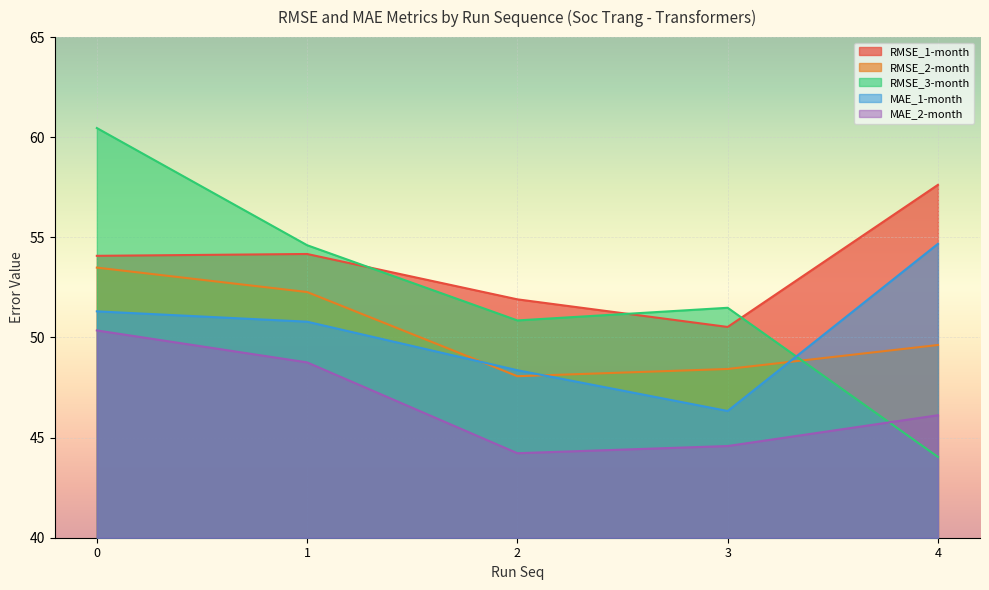

True or false: MAE_1-month has a value of 31.2 at 2.

False